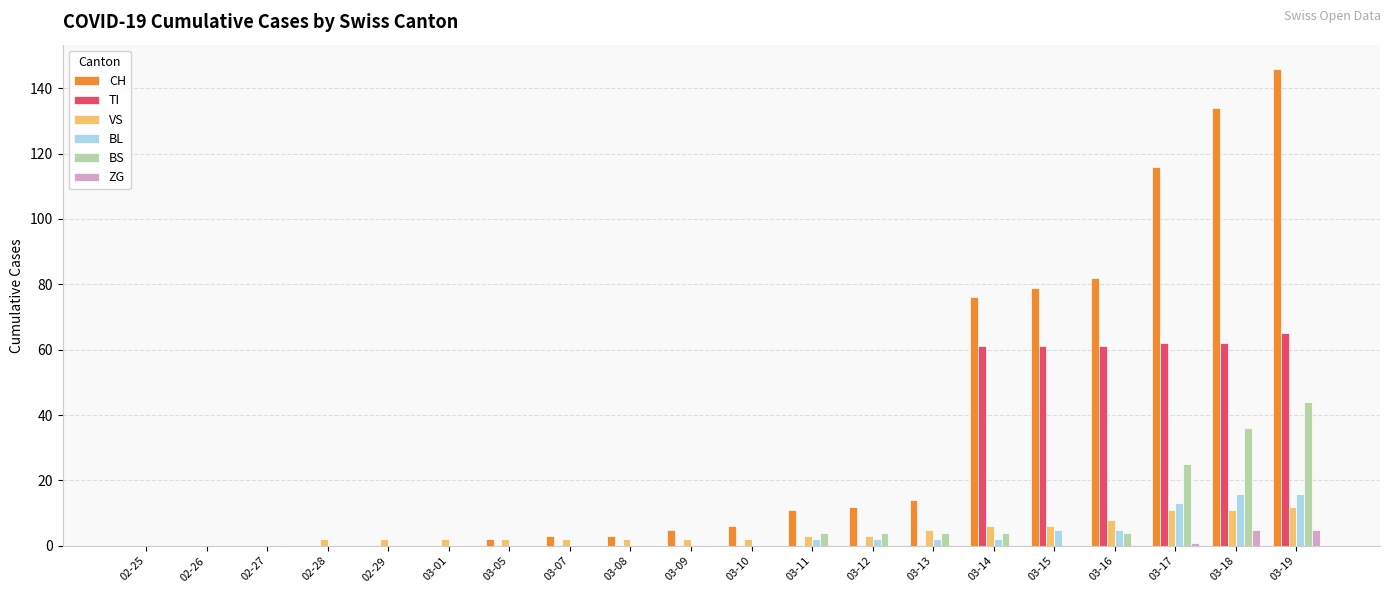

The VS series shows 2 at 03-07. True or false?

True